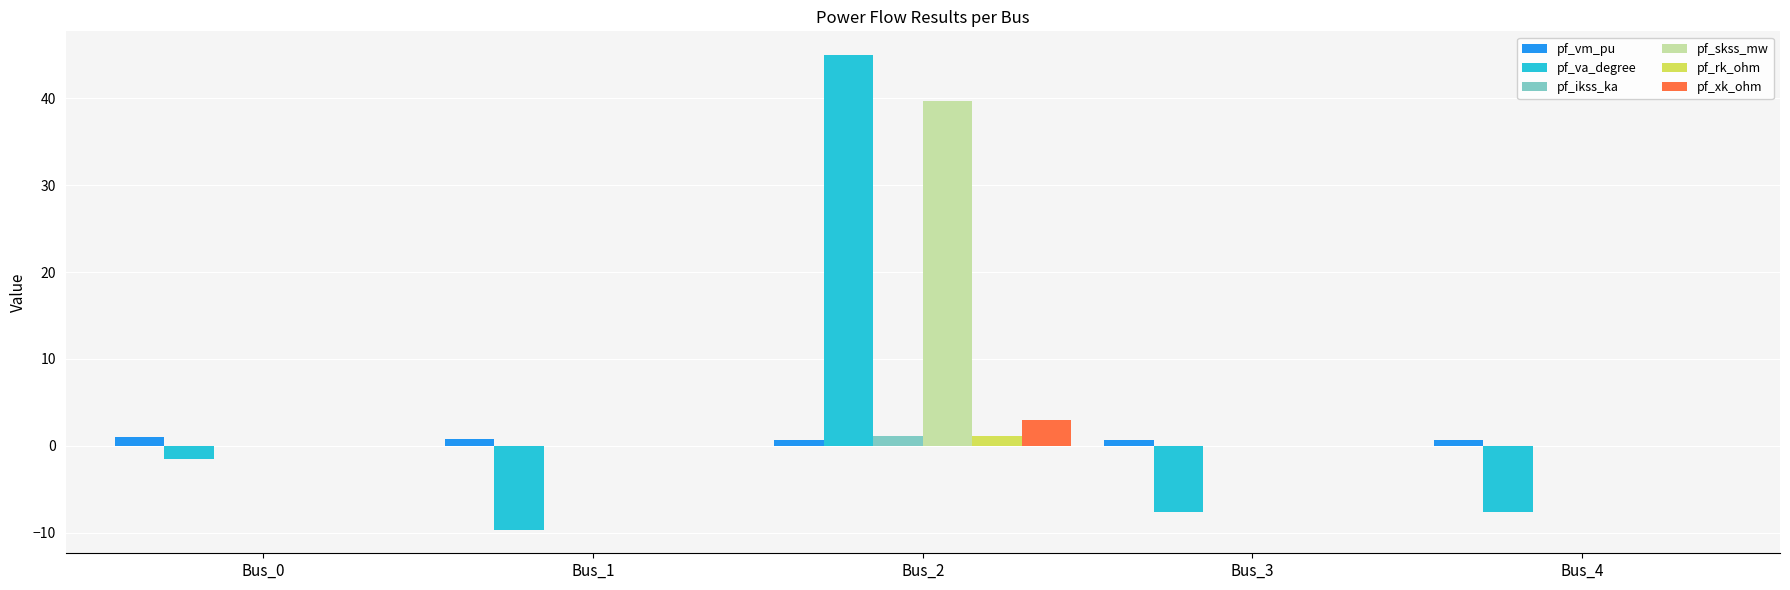

What is the highest value of the pf_xk_ohm series?

3.0